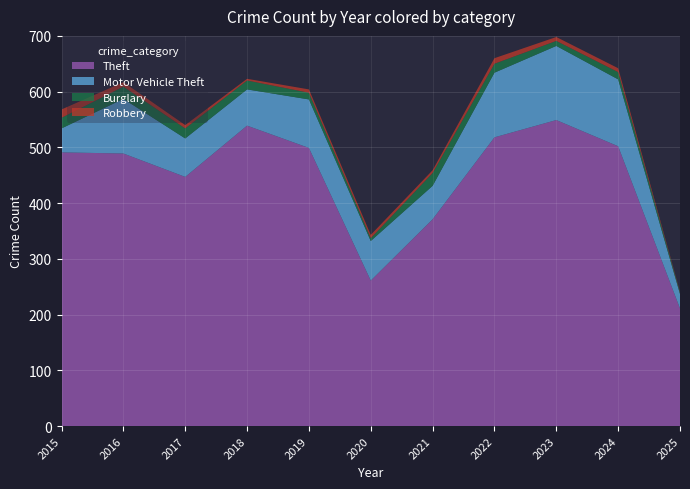

Reading left to right, list all the values displayed in this chart.

Theft: 491	489	447	539	499	261	371	518	549	502	211
Motor Vehicle Theft: 43	98	69	65	87	71	60	116	133	120	26
Burglary: 19	22	18	16	12	5	23	16	9	13	3
Robbery: 15	8	6	3	6	6	5	10	7	7	1